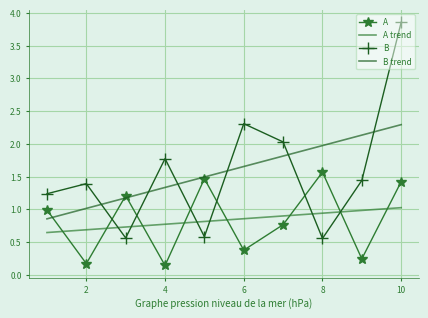

True or false: B trend and A cross at least once.

True